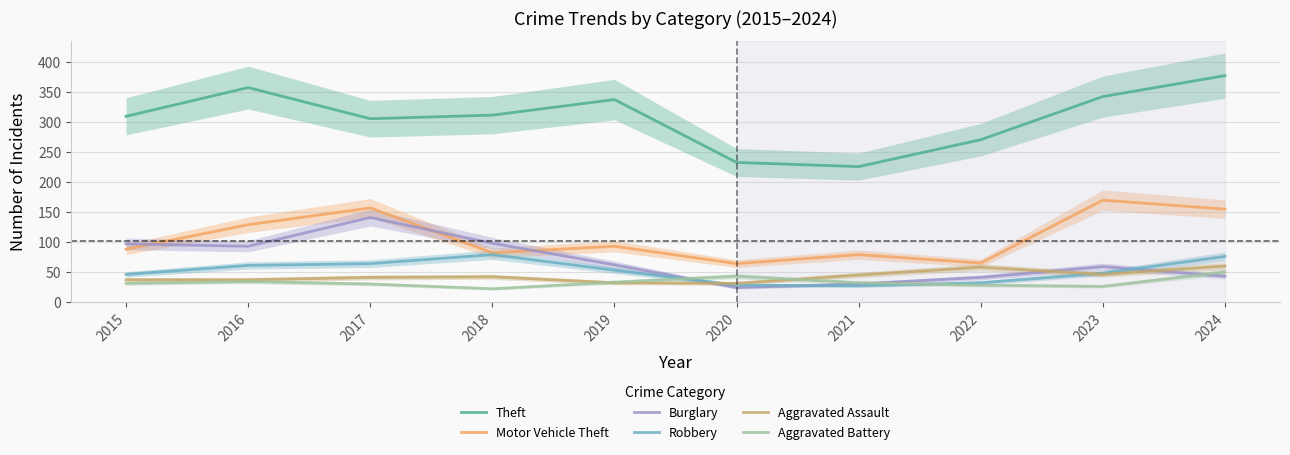

Which series has the widest spread of values?

Theft